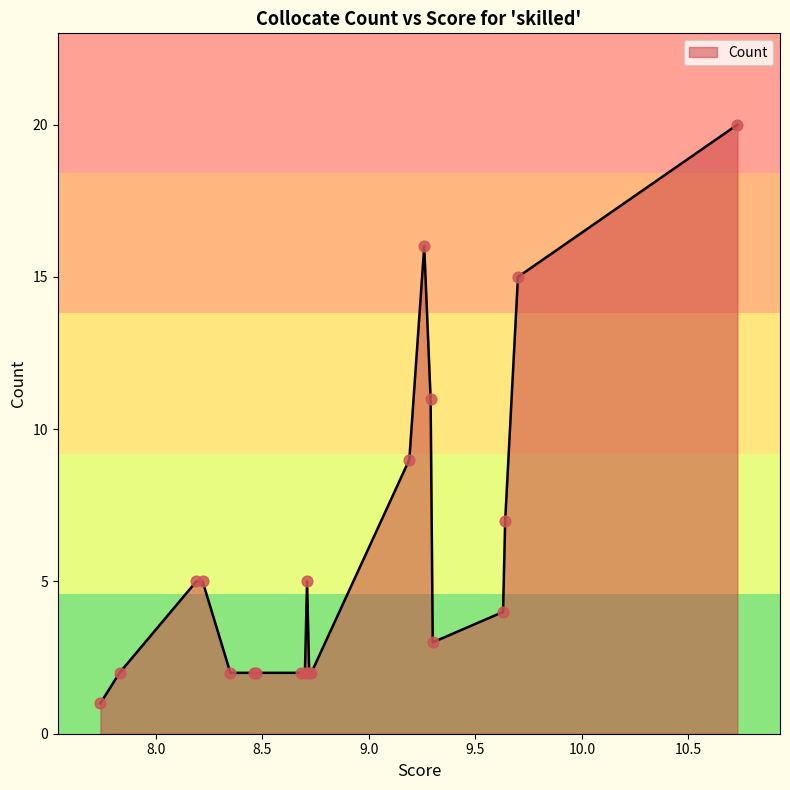

What is the greatest value displayed?

20